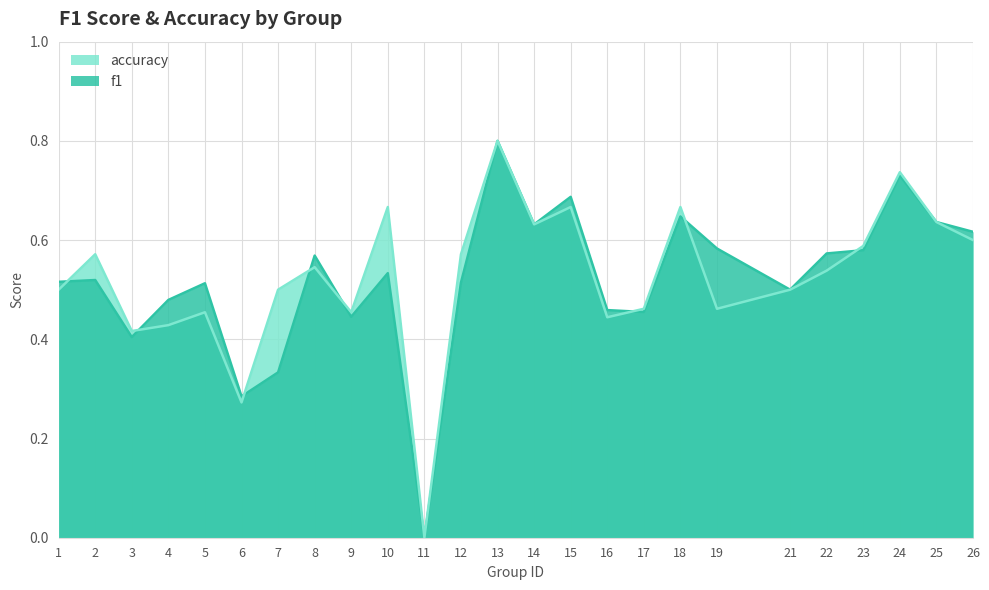

How many positive values does the accuracy series have?

24